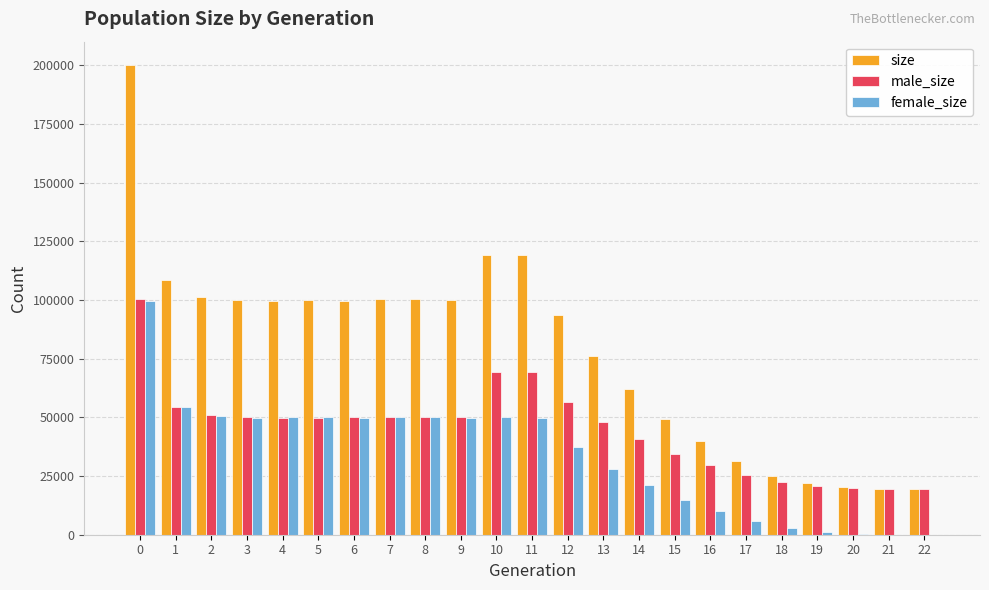

Is it true that female_size equals 22665 at 4?

False